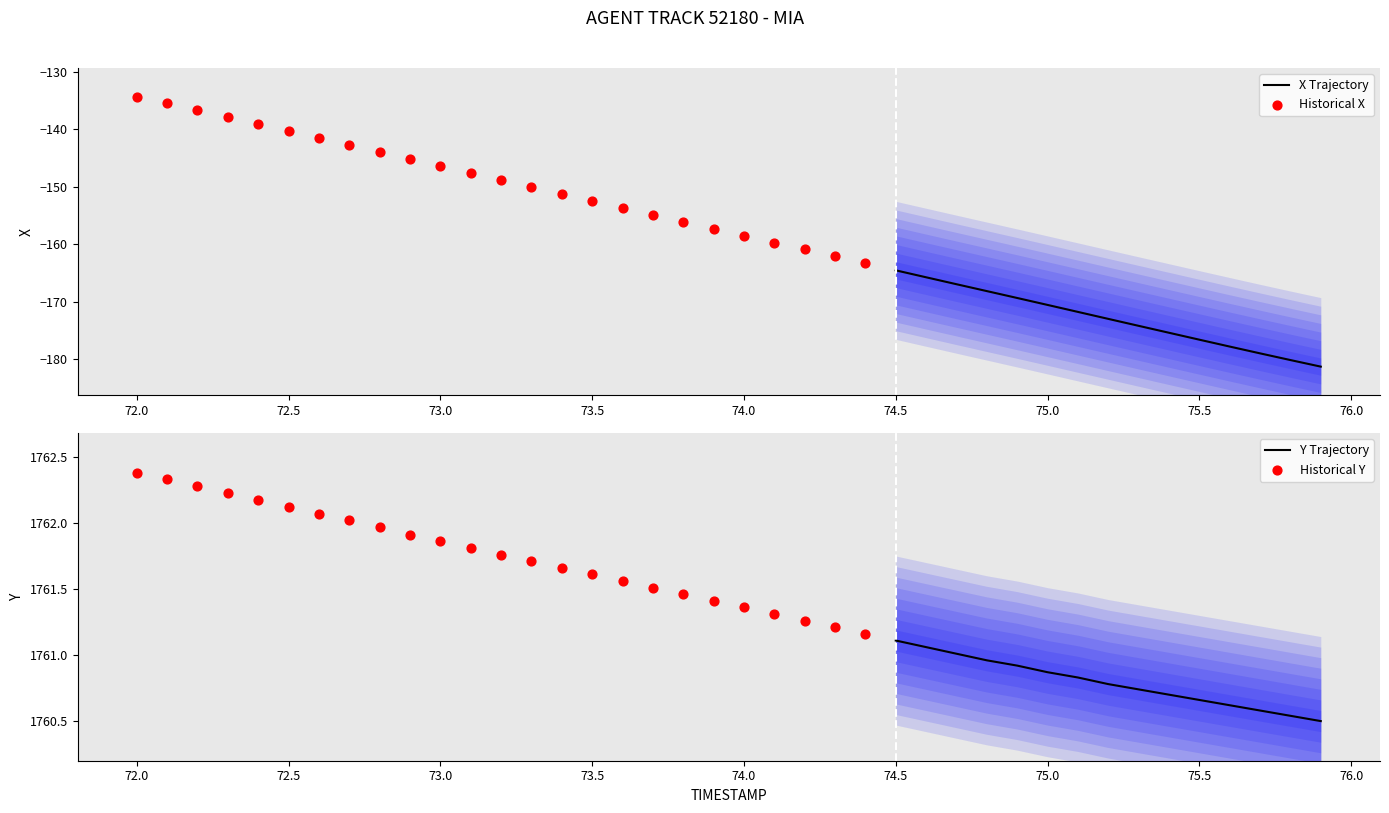

Which series reaches the maximum Y coordinate?

Y